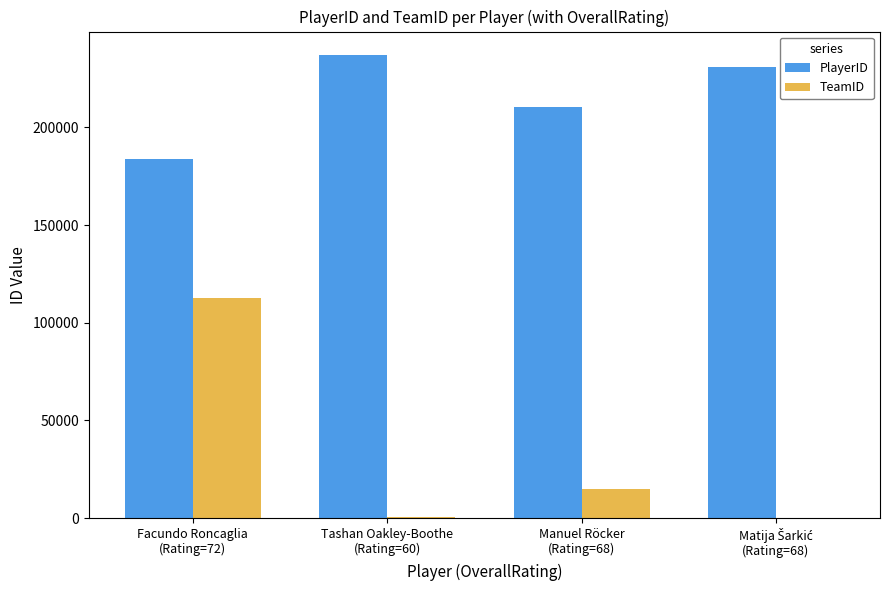

Which series has the largest range (max minus min)?

TeamID